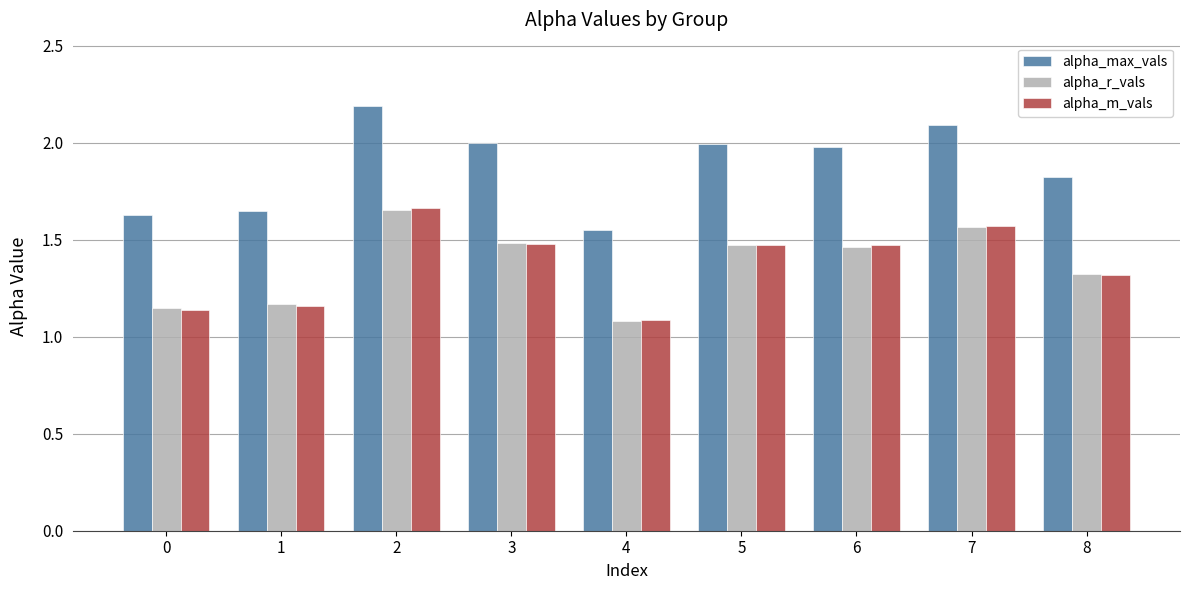

Between 1 and 7, which series saw the biggest shift?

alpha_max_vals